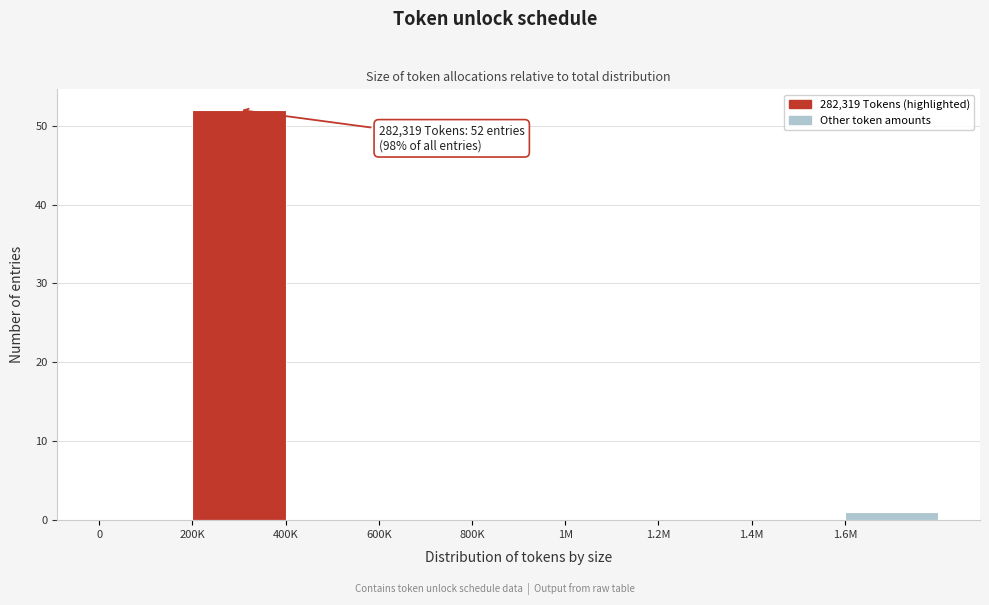

Reading left to right, extract all data points from this chart.

0=0	200K=52	400K=0	600K=0	800K=0	1M=0	1.2M=0	1.4M=0	1.6M=1